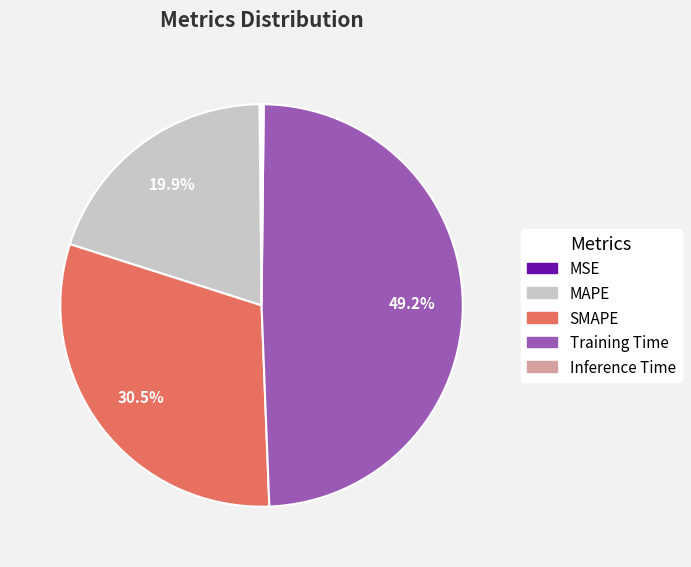

Is the sum of MAPE and SMAPE greater than half?

Yes